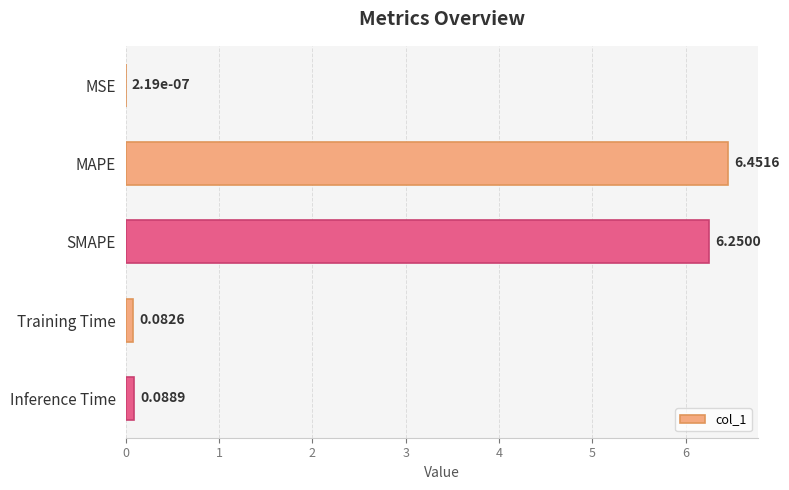

What is the sum of all values?

12.9